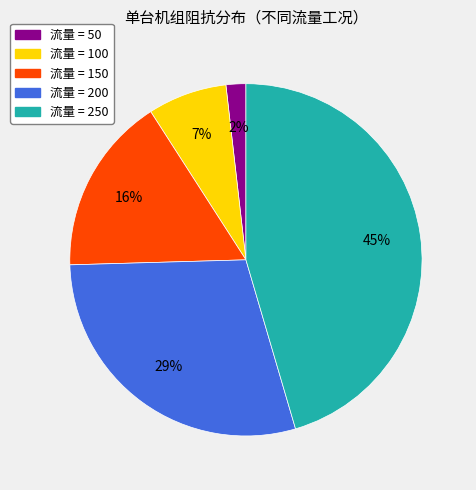

Does any single category account for the majority?

No